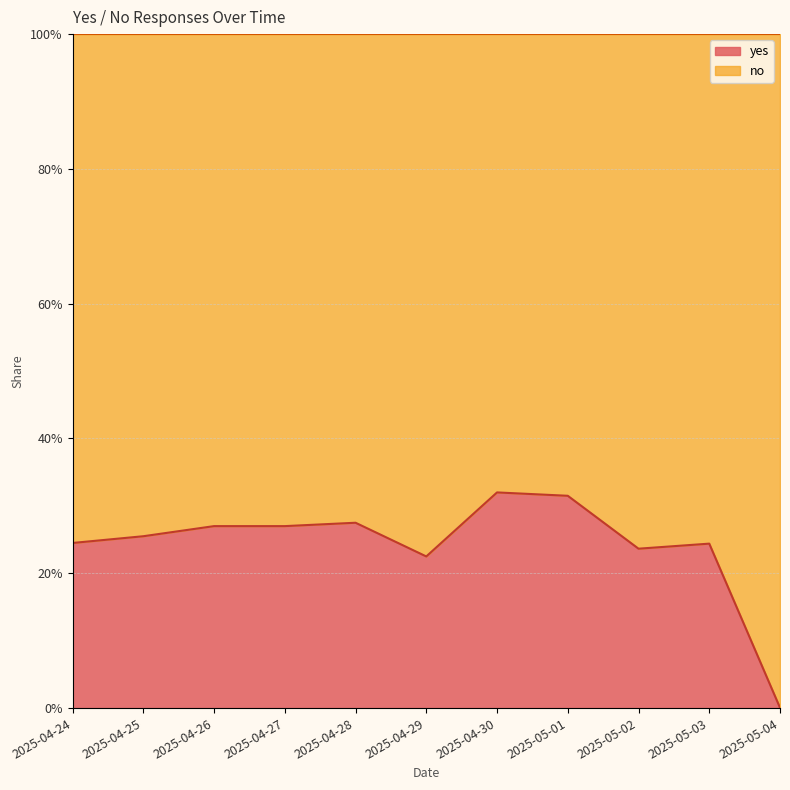

What is the value of the 3rd point from the left?

0.3